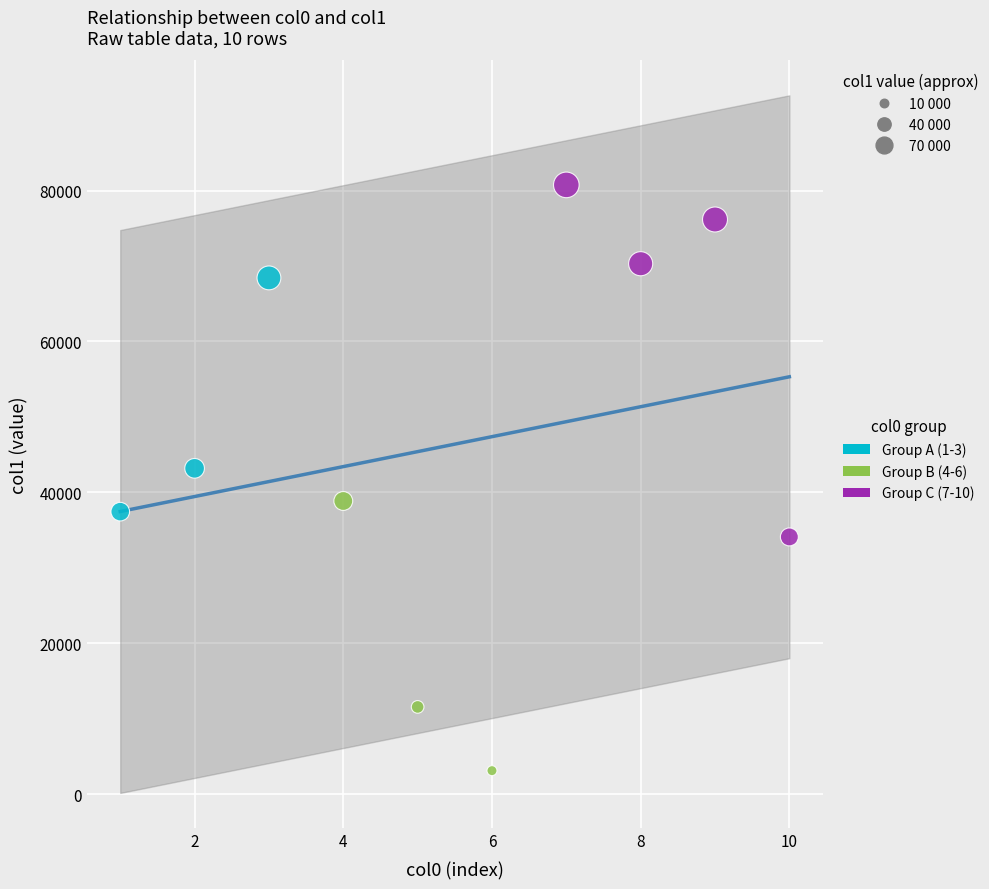

Which series contains the highest Y value?

Group C (7-10)